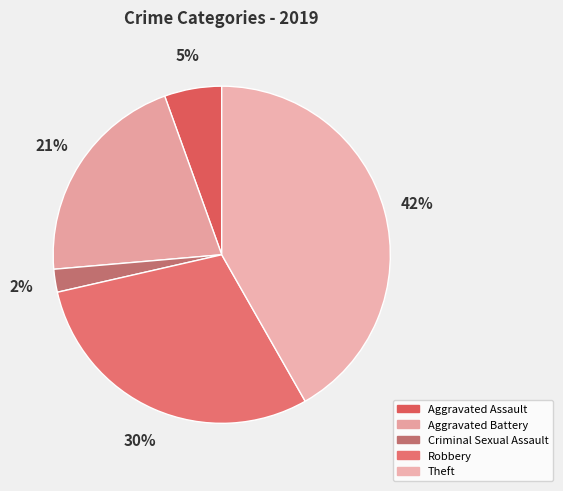

What percentage do Aggravated Assault and Theft together represent?

47.3%